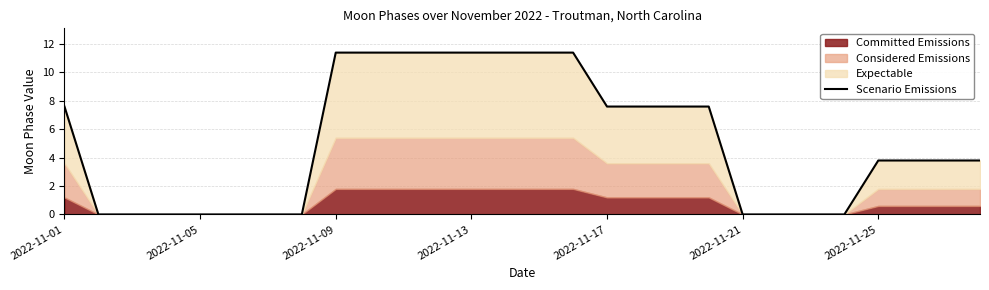

How many values are above zero?

17